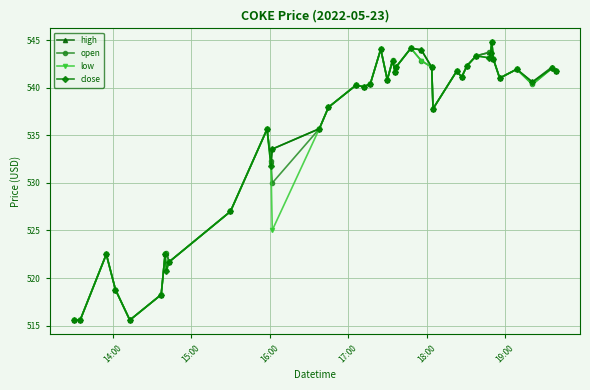

True or false: open has more than 0 points higher than both neighbors.

True